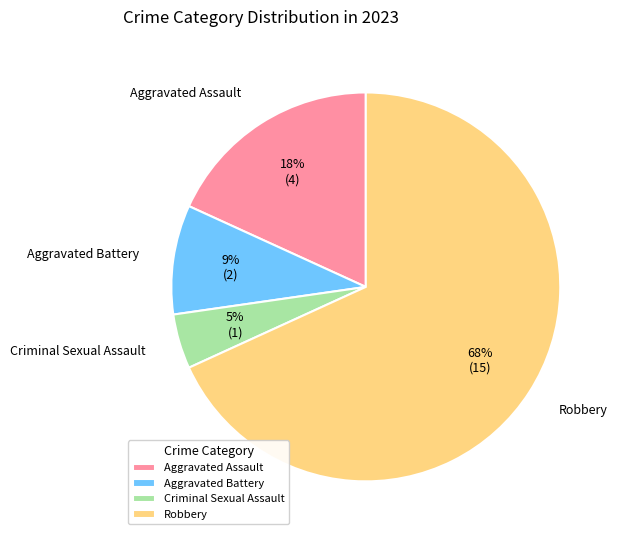

Does any single category account for the majority?

Yes